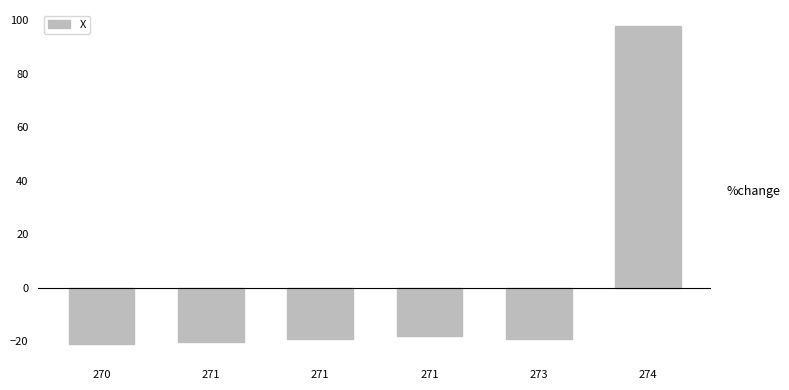

What is the value of the 2nd bar from the left?

-20.2